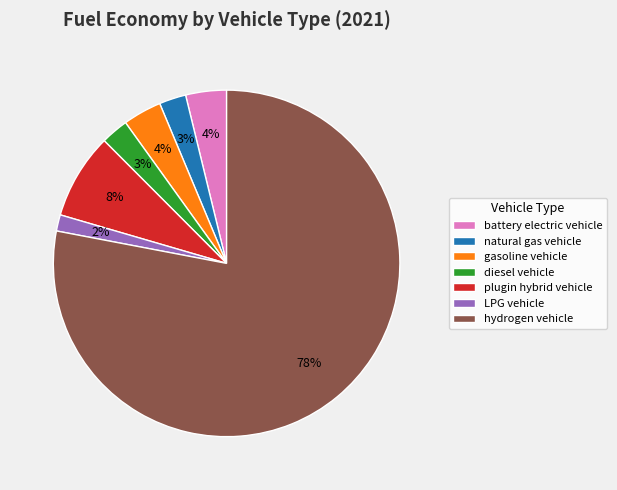

How many segments does this pie chart have?

7